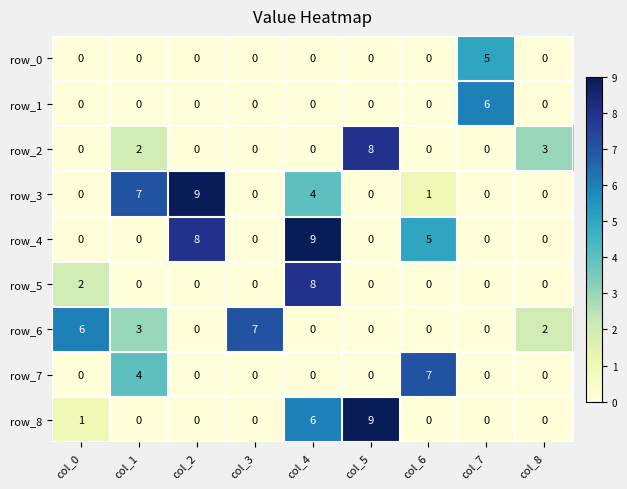

How many row_8 values are between 0 and 1?

7